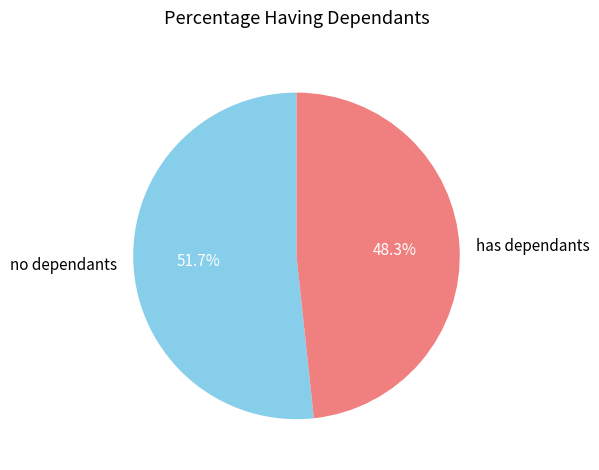

Count the number of slices in the pie.

2